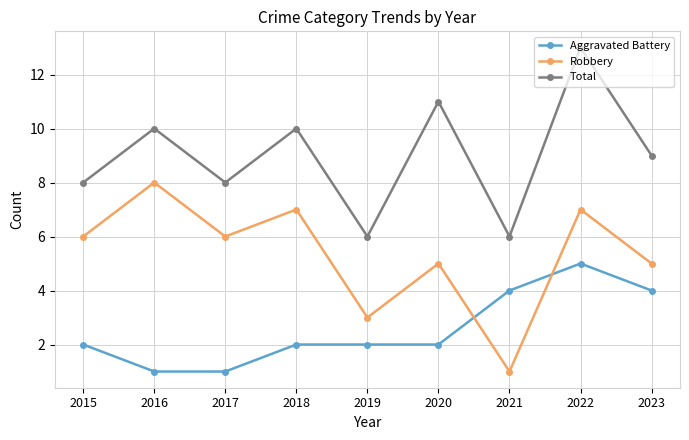

What is the spread (max minus min) of values at 2019?

4